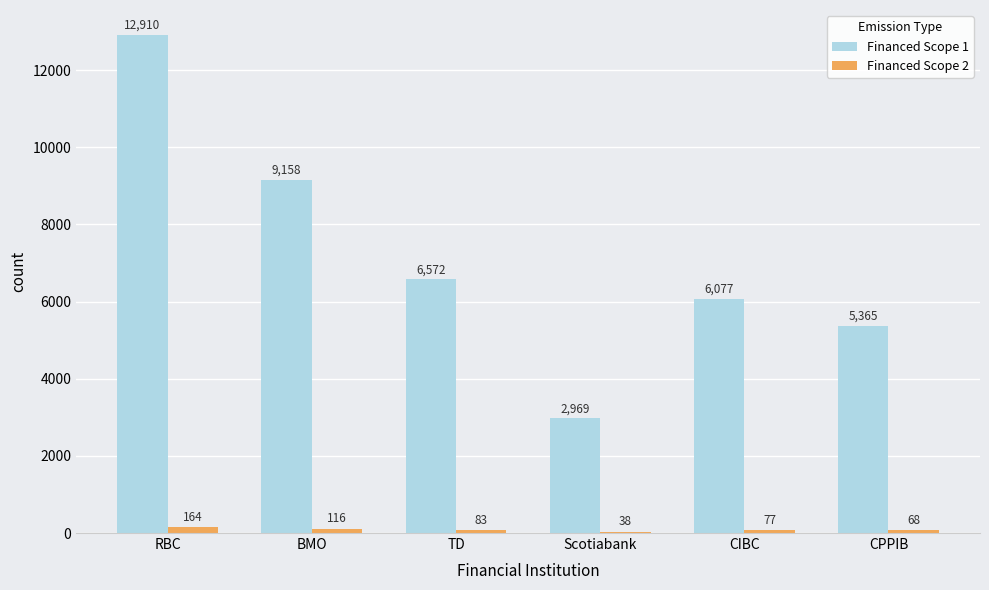

What is the total value across all series at CPPIB?

5432.9